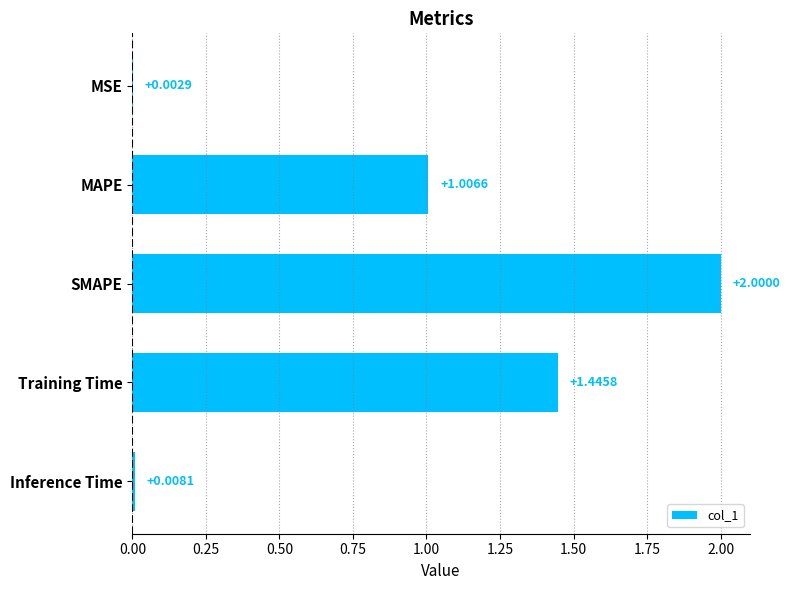

Which label corresponds to the largest value in the chart?

SMAPE